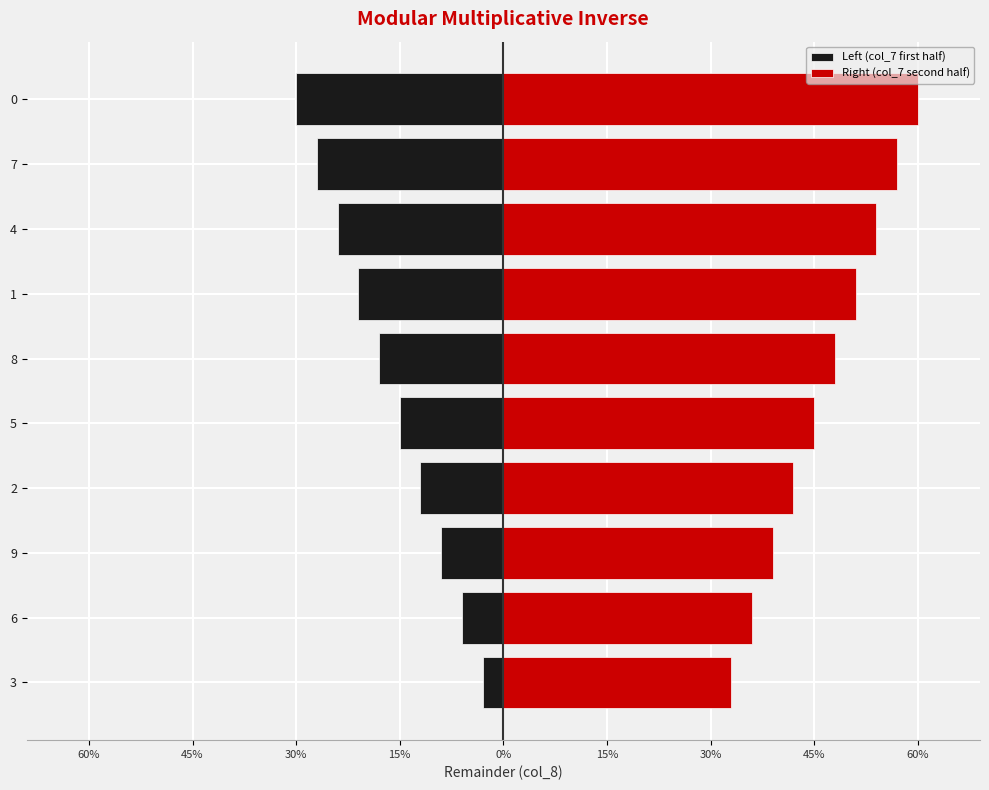

Which series has the largest total across all categories?

Right (col_7 second half)